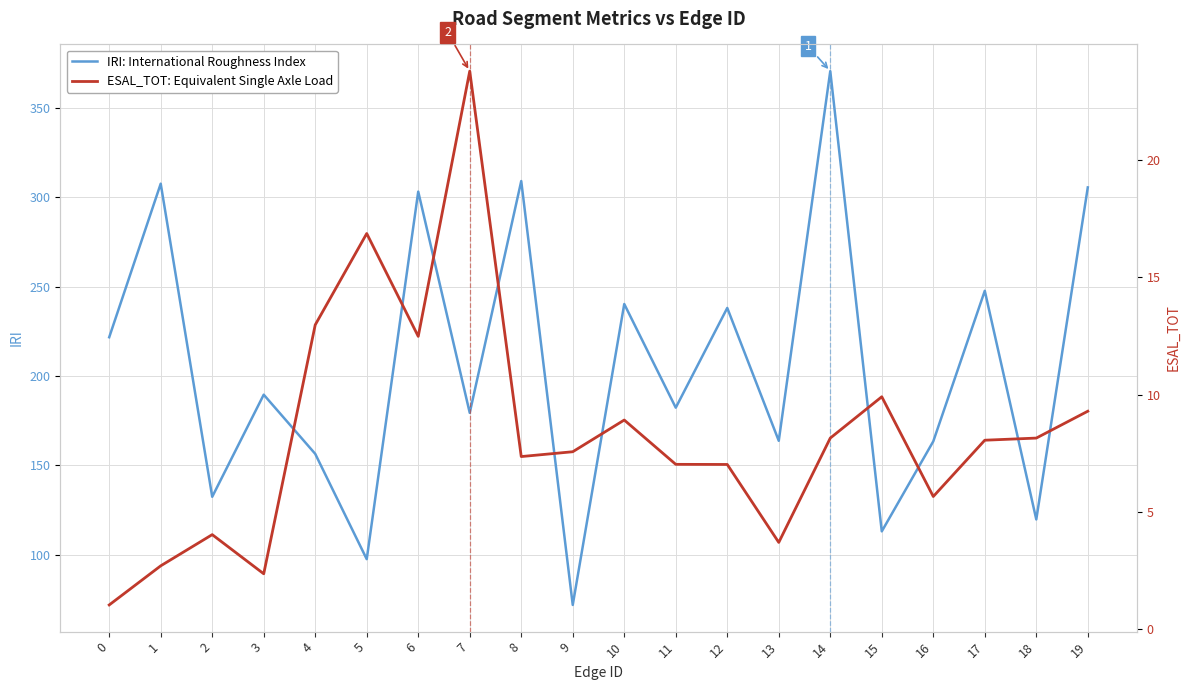

True or false: IRI: International Roughness Index and ESAL_TOT: Equivalent Single Axle Load intersect in this chart.

False